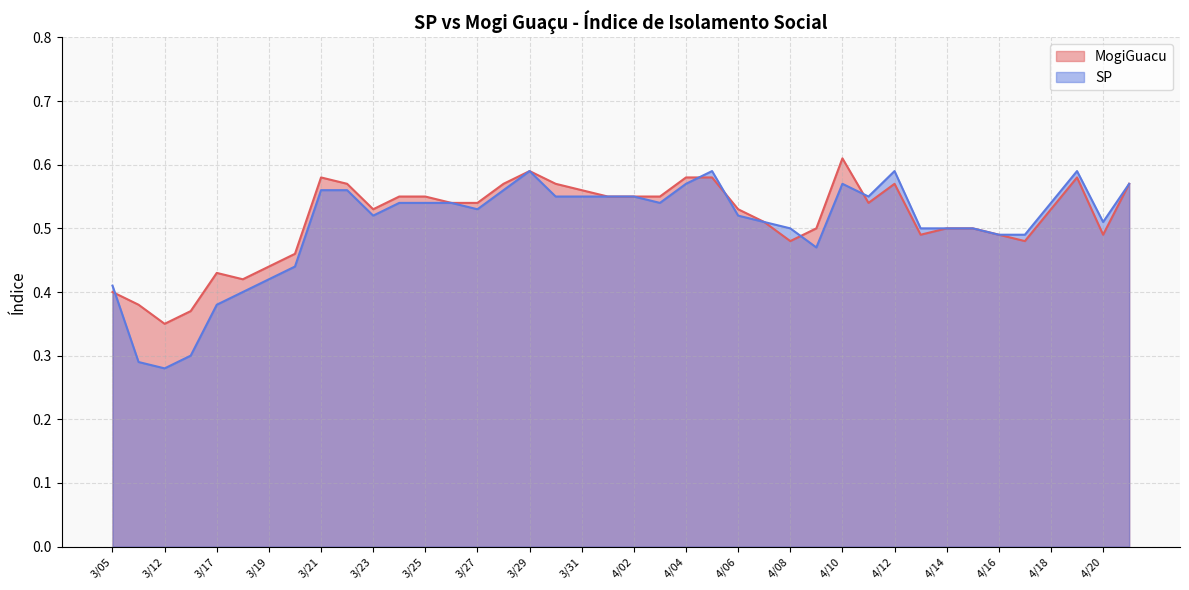

Rank the series at 4/20 from lowest to highest value.

MogiGuacu, SP